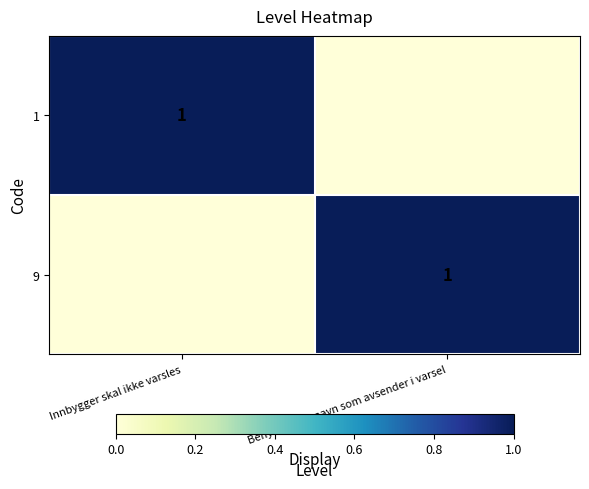

At how many categories does at least one series exceed 0?

2